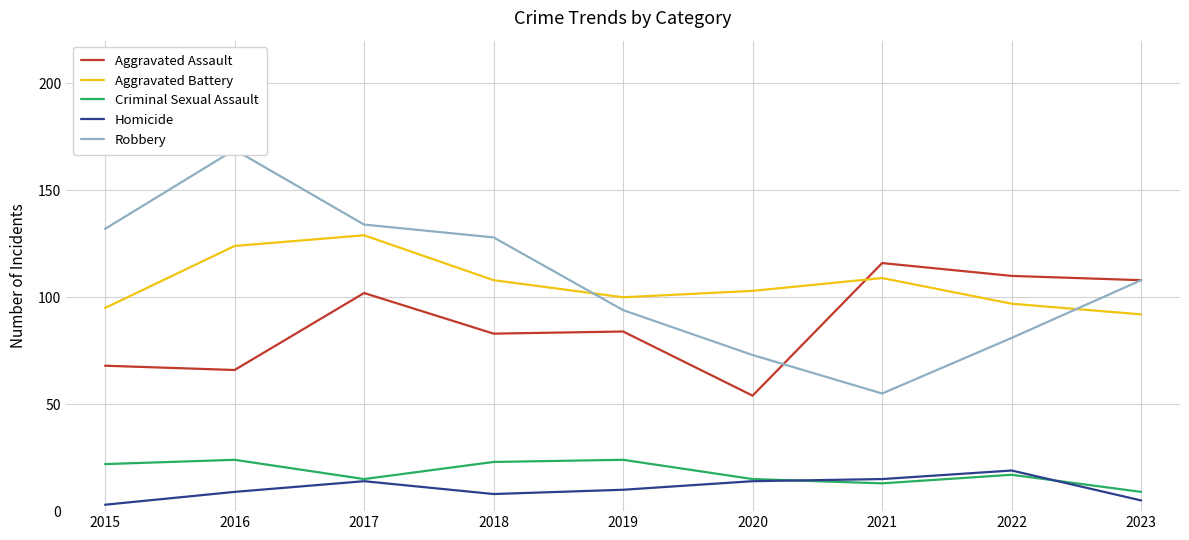

What is the minimum value shown in the chart?

3